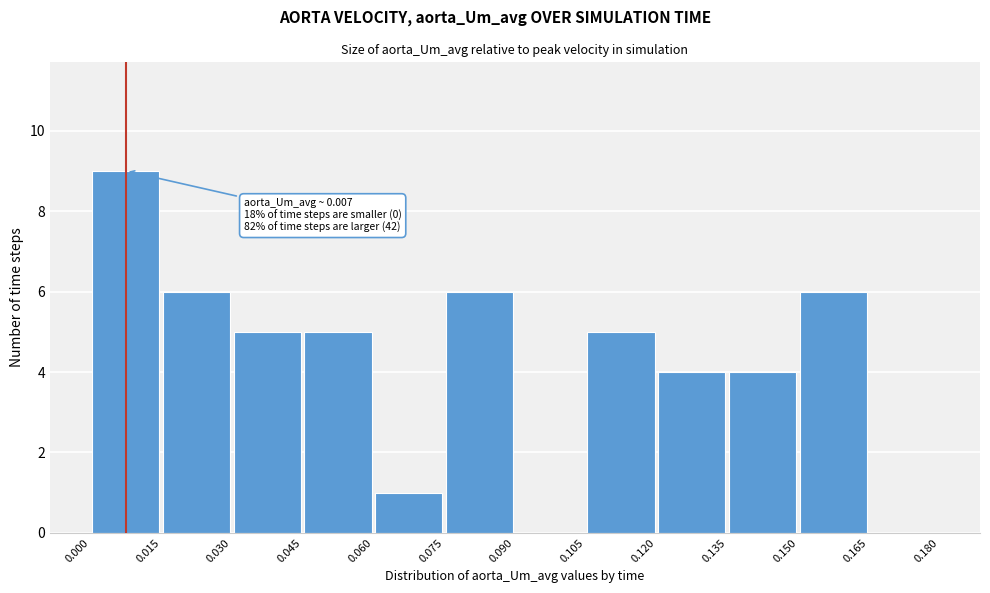

Over which range of the x-axis is the bar tallest?

0.000 to 0.015